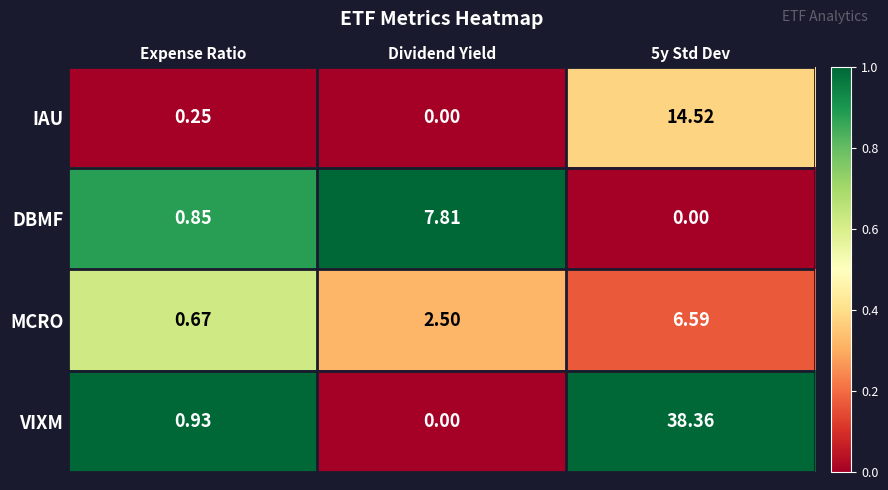

How many values in VIXM are above zero?

2